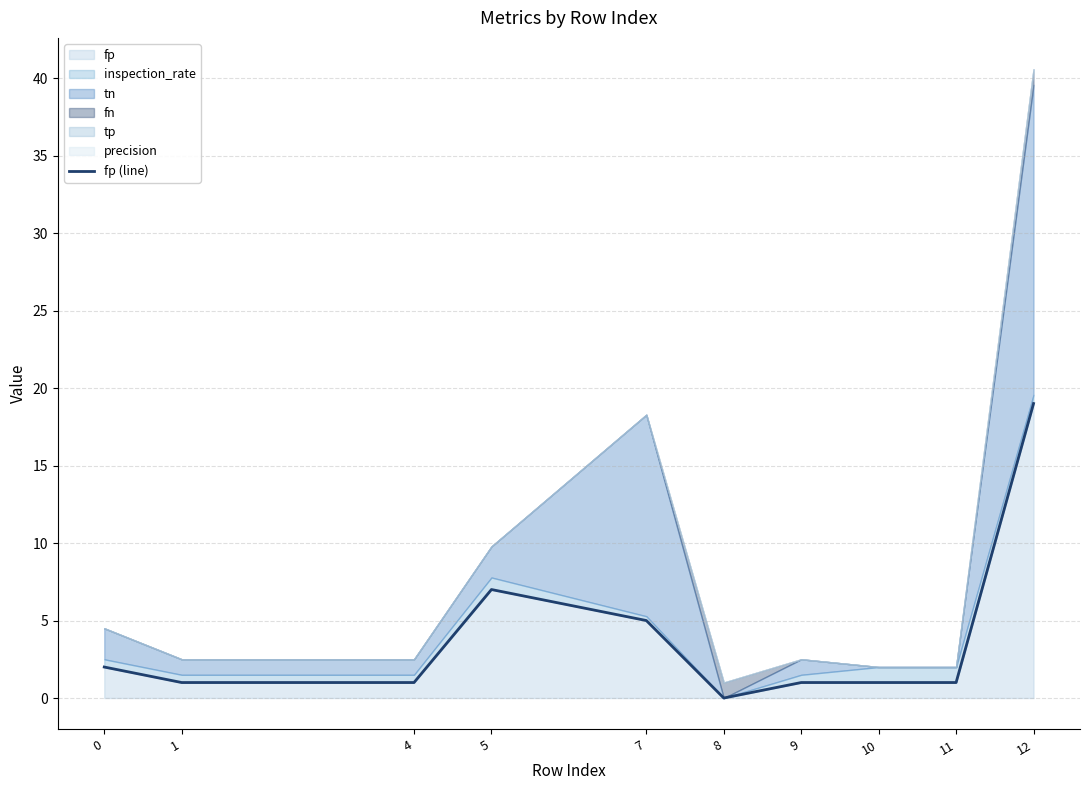

True or false: the data has more than 1 interior local peaks.

False